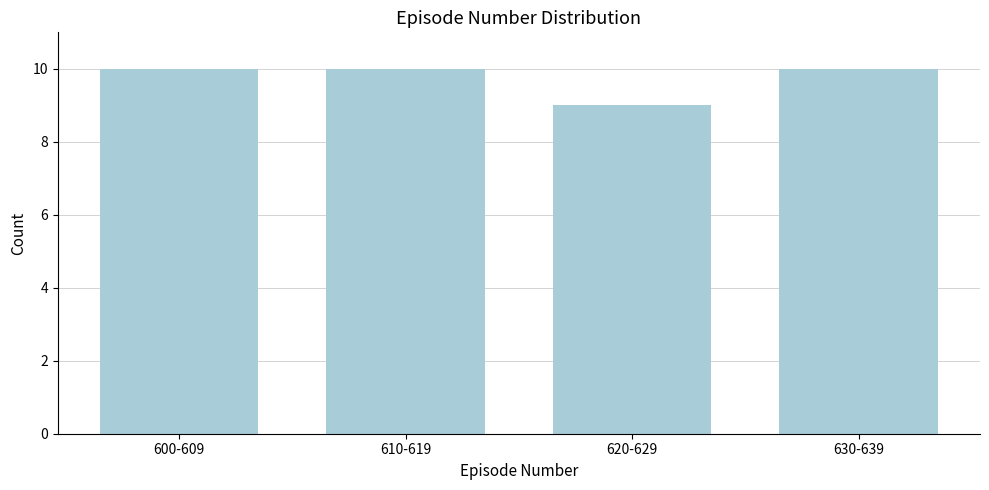

Reading right to left, transcribe all the data shown in this chart.

630-639=10	620-629=9	610-619=10	600-609=10